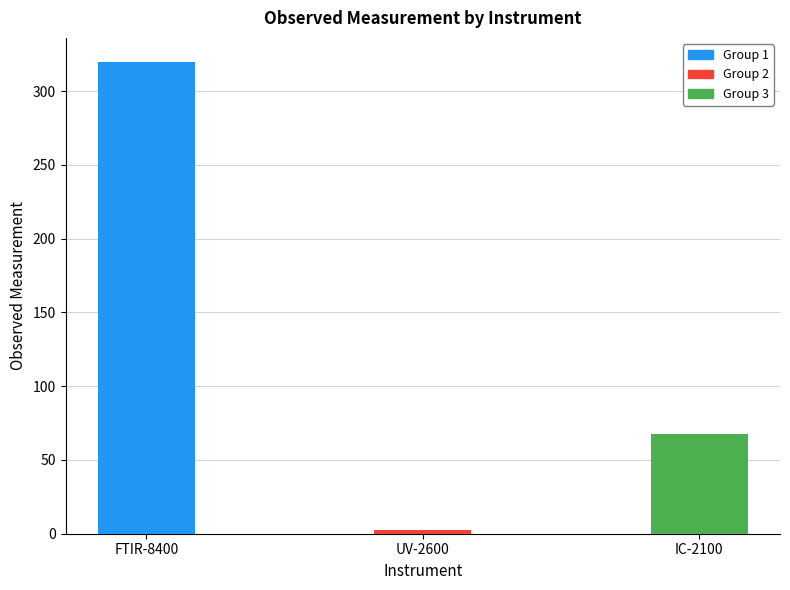

Reading right to left, extract all data points from this chart.

67.8	2.8	320.0